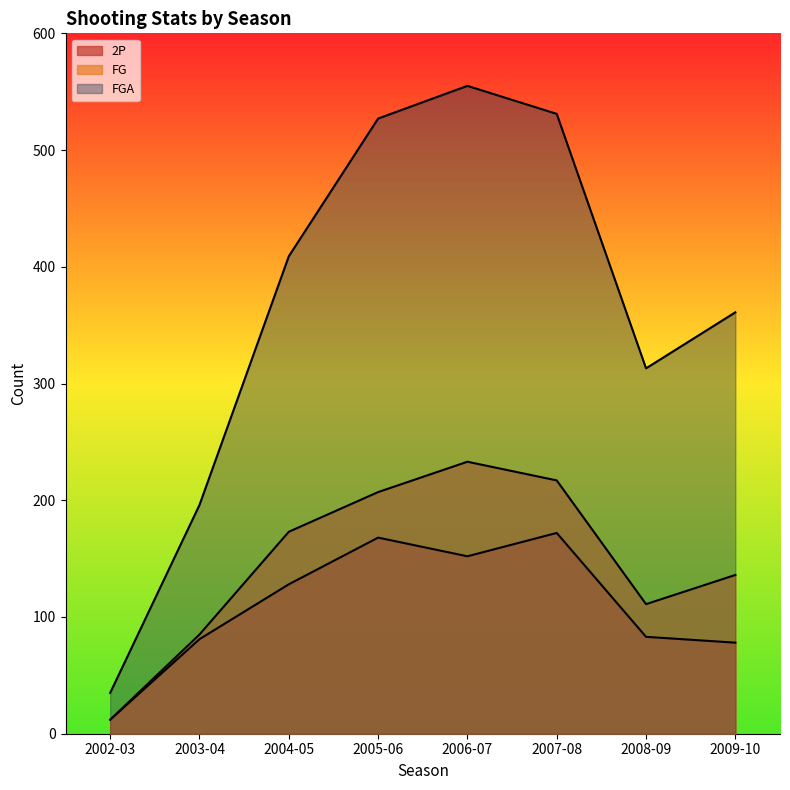

Read the FG value at 2006-07, to the nearest 10.

230